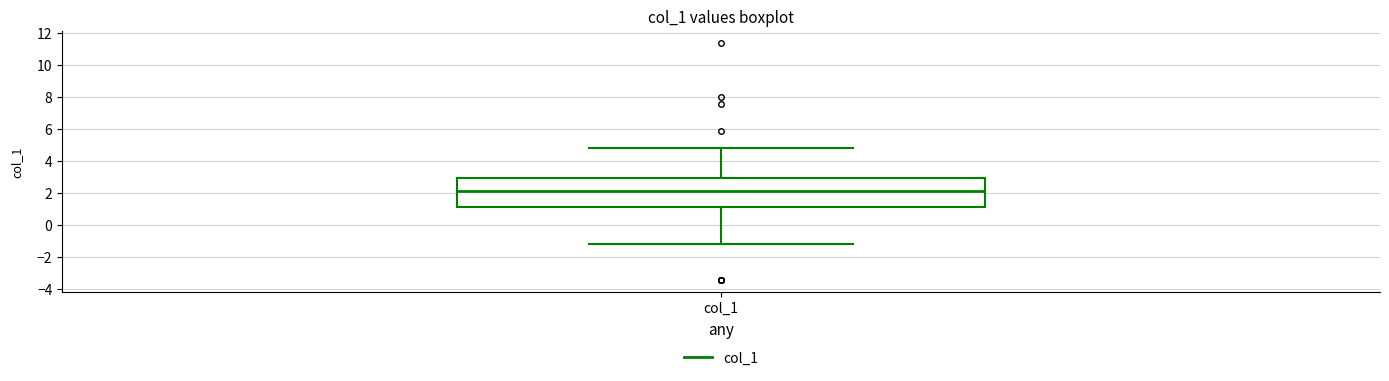

Where is the lower edge of the box for col_1 on the y-axis? The values are not printed on the chart, so give them approximately, as read against the axis.

1.2